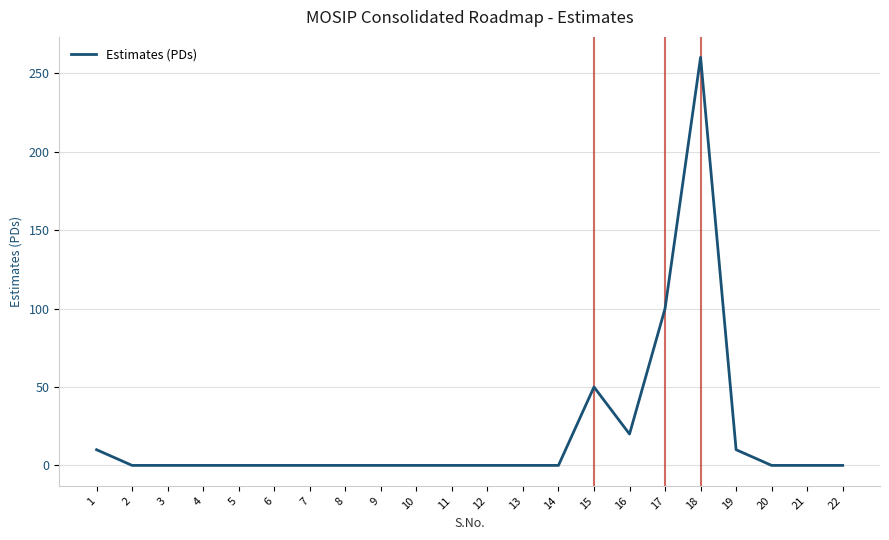

The value at 20 is 0.0. True or false?

True